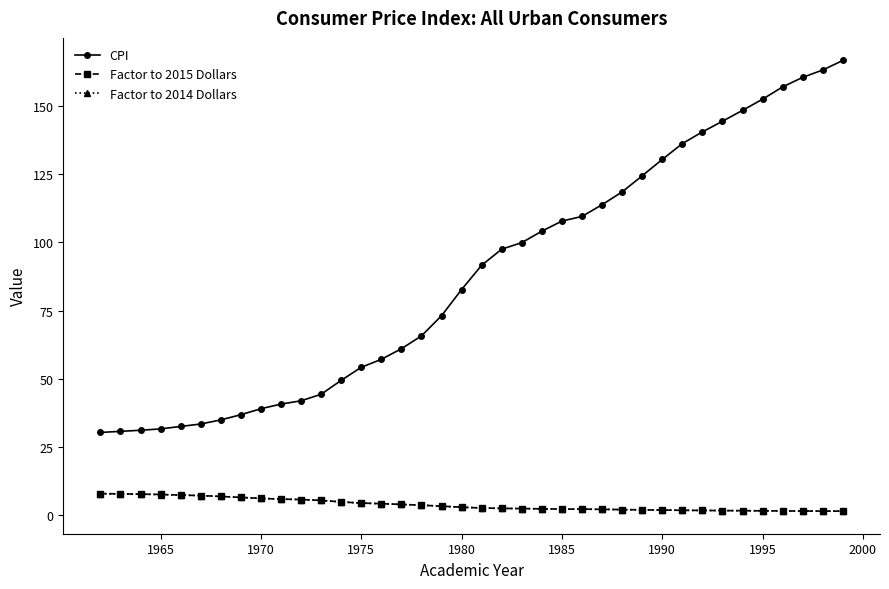

What is the highest value of the Factor to 2014 Dollars series?

7.9